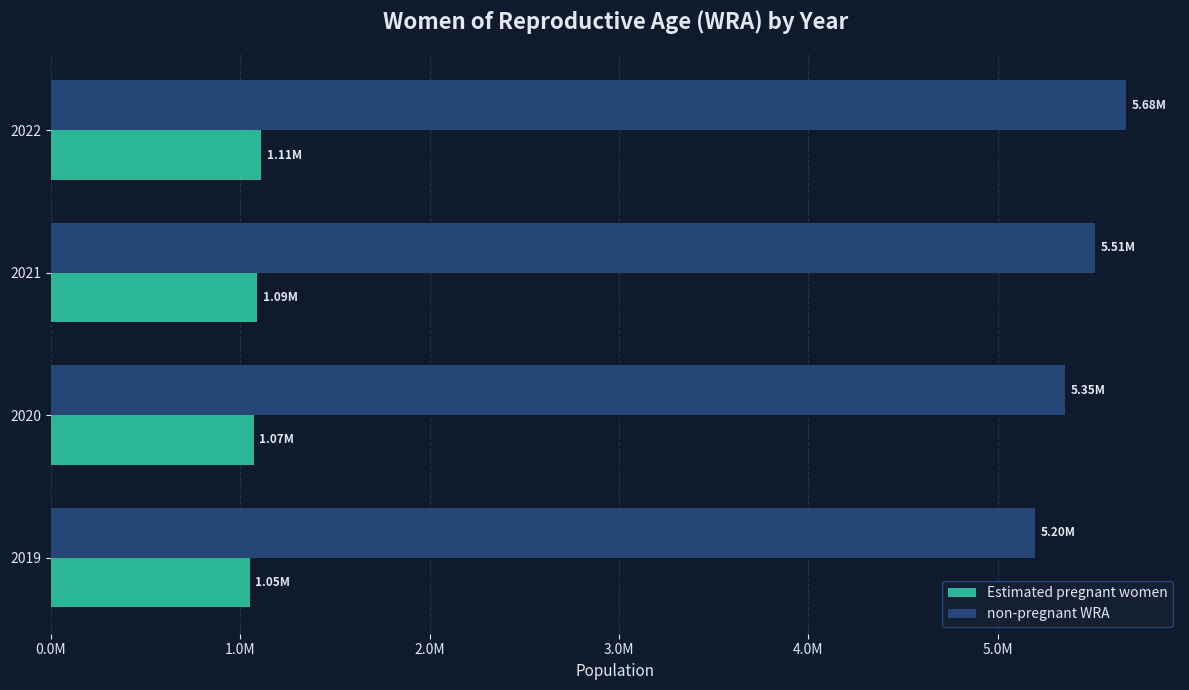

Rank the series by their average value, from lowest to highest.

Estimated pregnant women, non-pregnant WRA